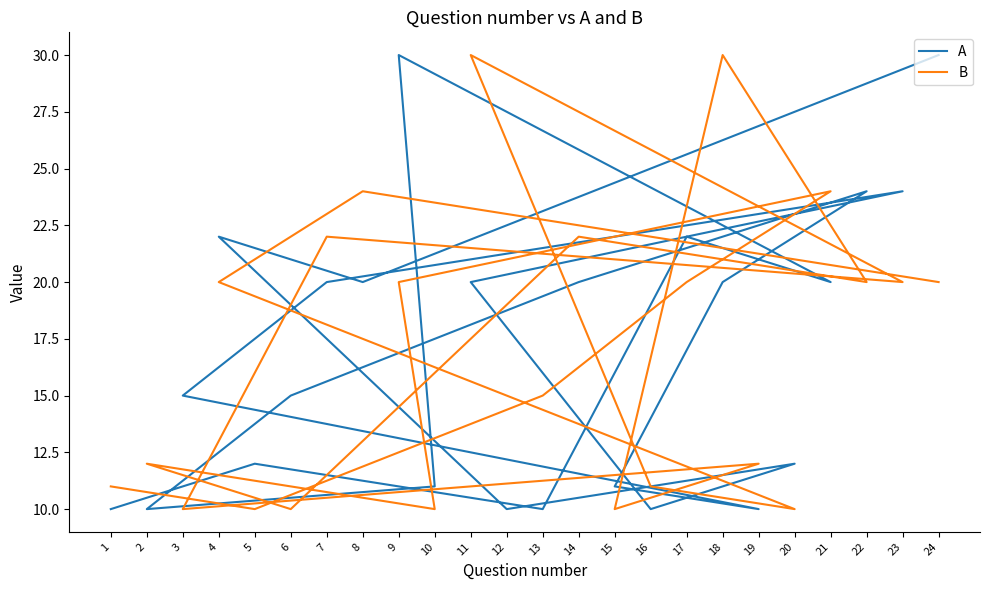

Which series has the widest spread of values?

A